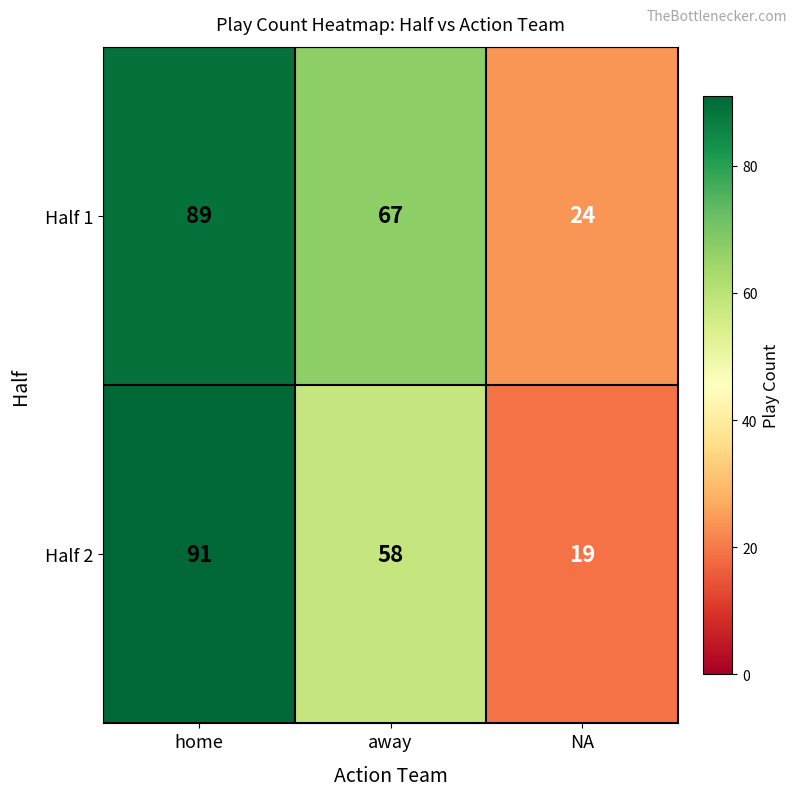

How many distinct data groups are displayed?

2